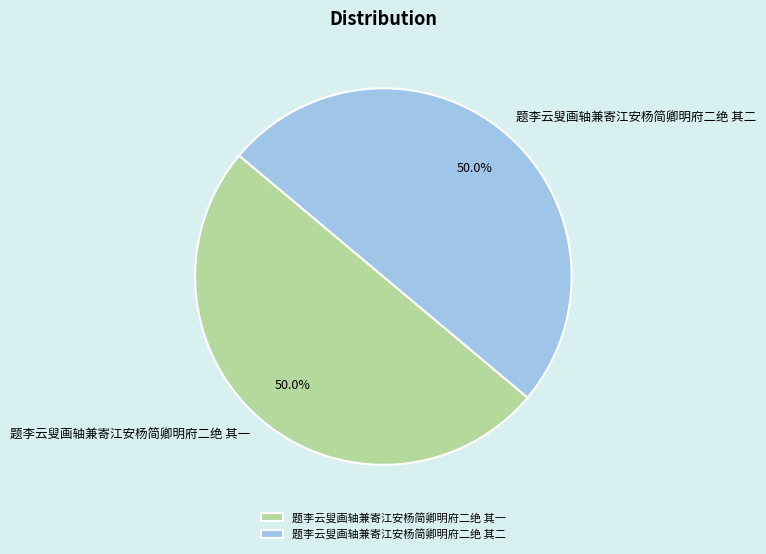

What is the ratio of the value at 题李云叟画轴兼寄江安杨简卿明府二绝 其一 to the value at 题李云叟画轴兼寄江安杨简卿明府二绝 其二?

1.0